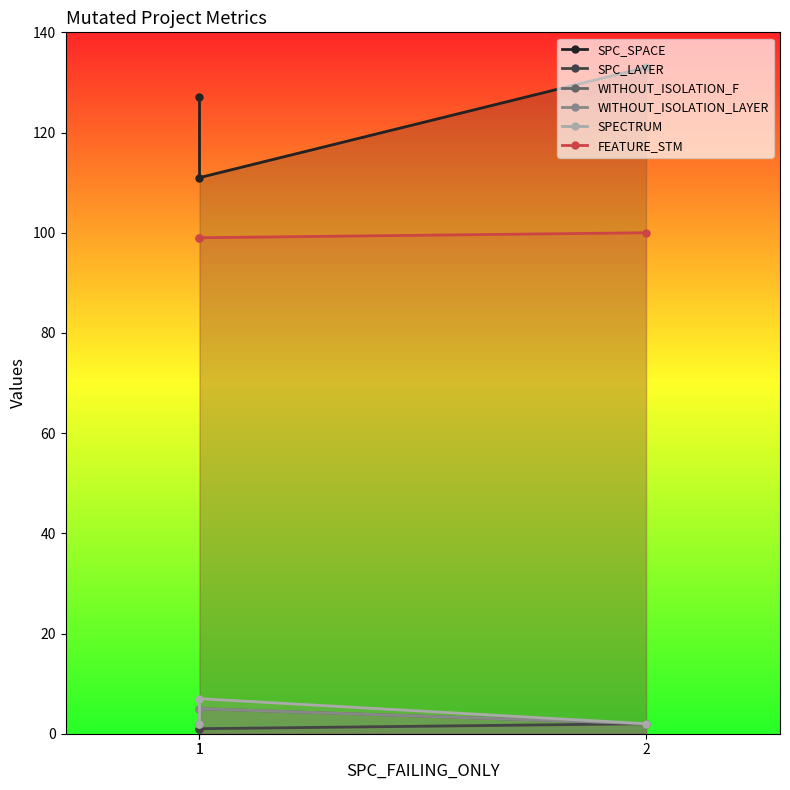

At which label is WITHOUT_ISOLATION_LAYER closest to 3?

1